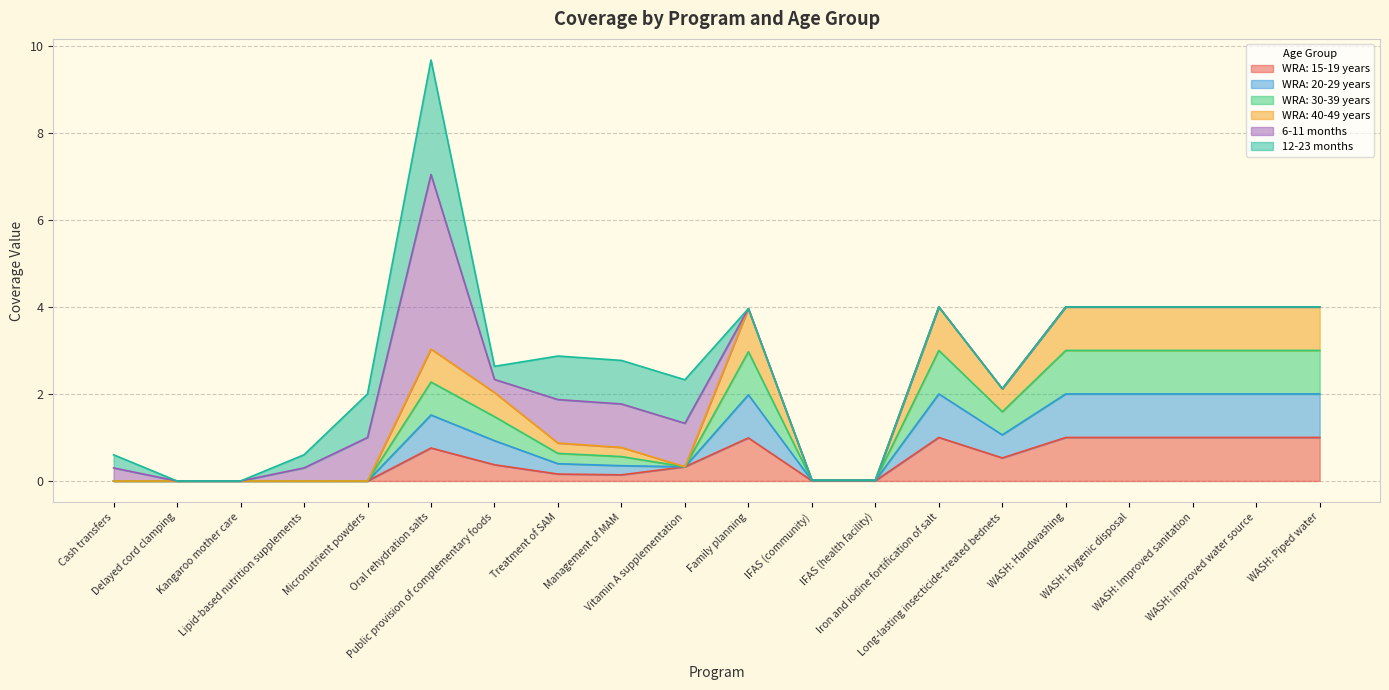

Rank the categories by WRA: 30-39 years value from lowest to highest.

Cash transfers, Delayed cord clamping, Kangaroo mother care, Lipid-based nutrition supplements, Micronutrient powders, IFAS (community), IFAS (health facility), Vitamin A supplementation, Management of MAM, Treatment of SAM, Public provision of complementary foods, Long-lasting insecticide-treated bednets, Oral rehydration salts, Family planning, Iron and iodine fortification of salt, WASH: Handwashing, WASH: Hygenic disposal, WASH: Improved sanitation, WASH: Improved water source, WASH: Piped water